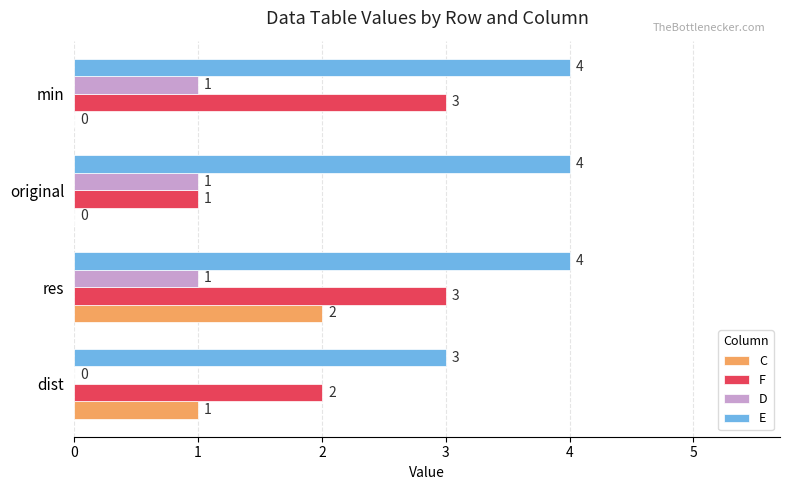

Is the value of C at original greater than the value of E at dist?

No